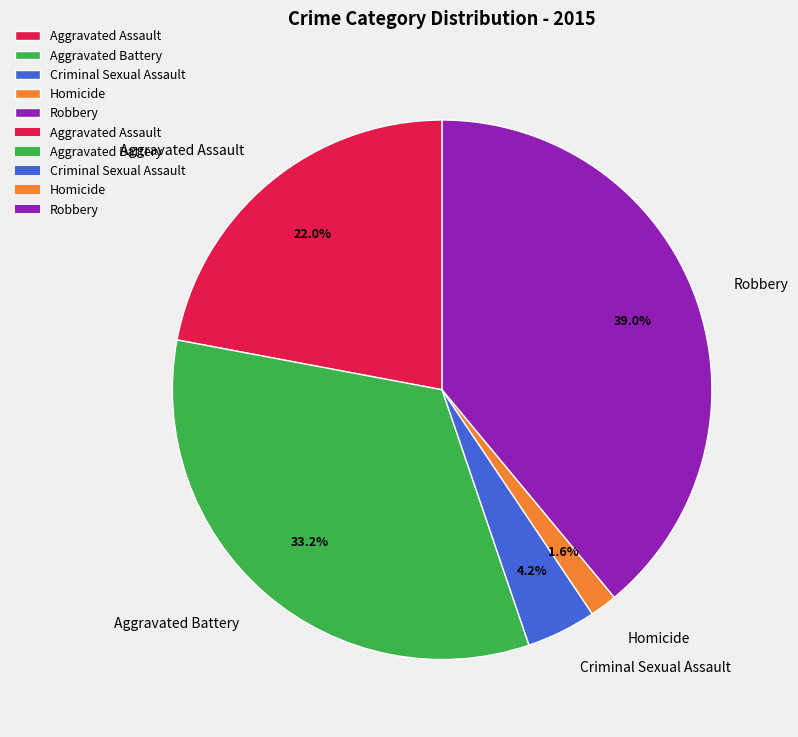

The Aggravated Battery slice represents 33% of the pie. True or false?

True